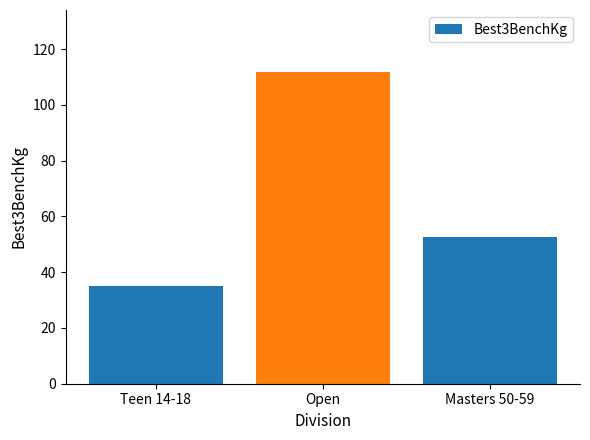

Reading right to left, list all the values displayed in this chart.

52.5	111.7	35.0